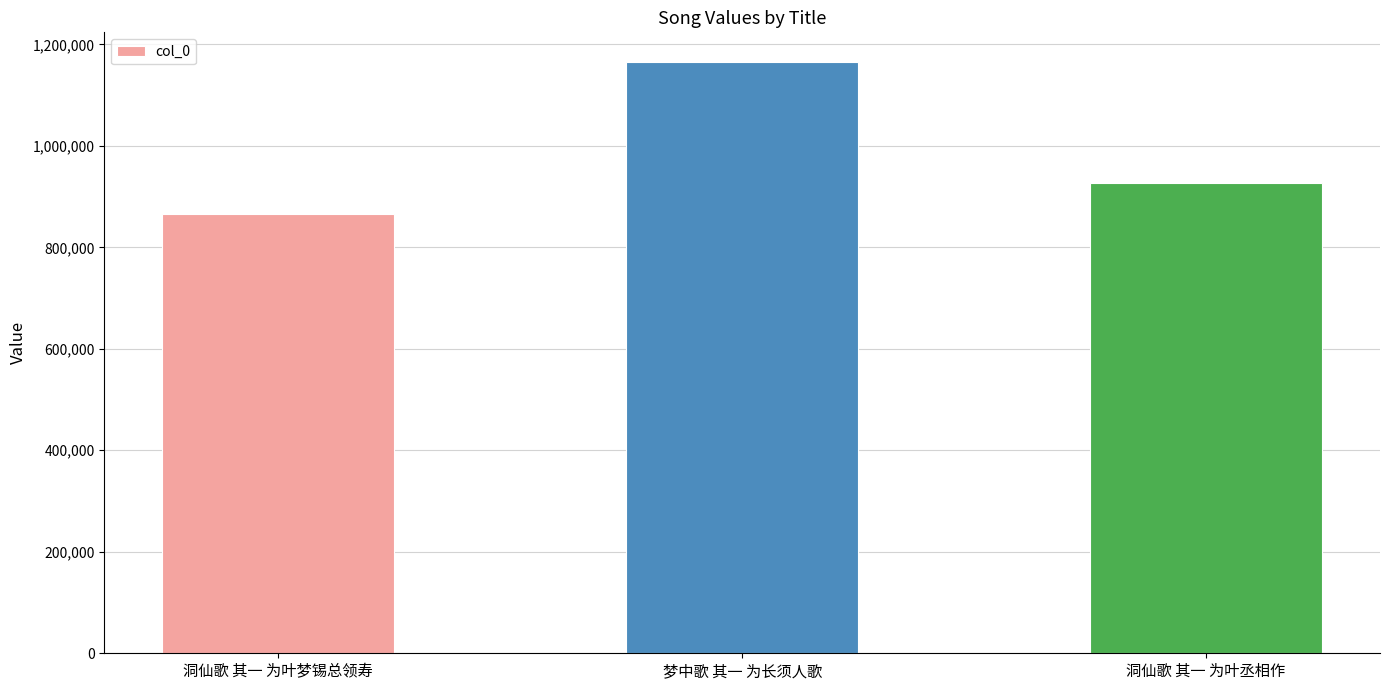

Rank the categories by value from highest to lowest.

梦中歌 其一 为长须人歌, 洞仙歌 其一 为叶丞相作, 洞仙歌 其一 为叶梦锡总领寿